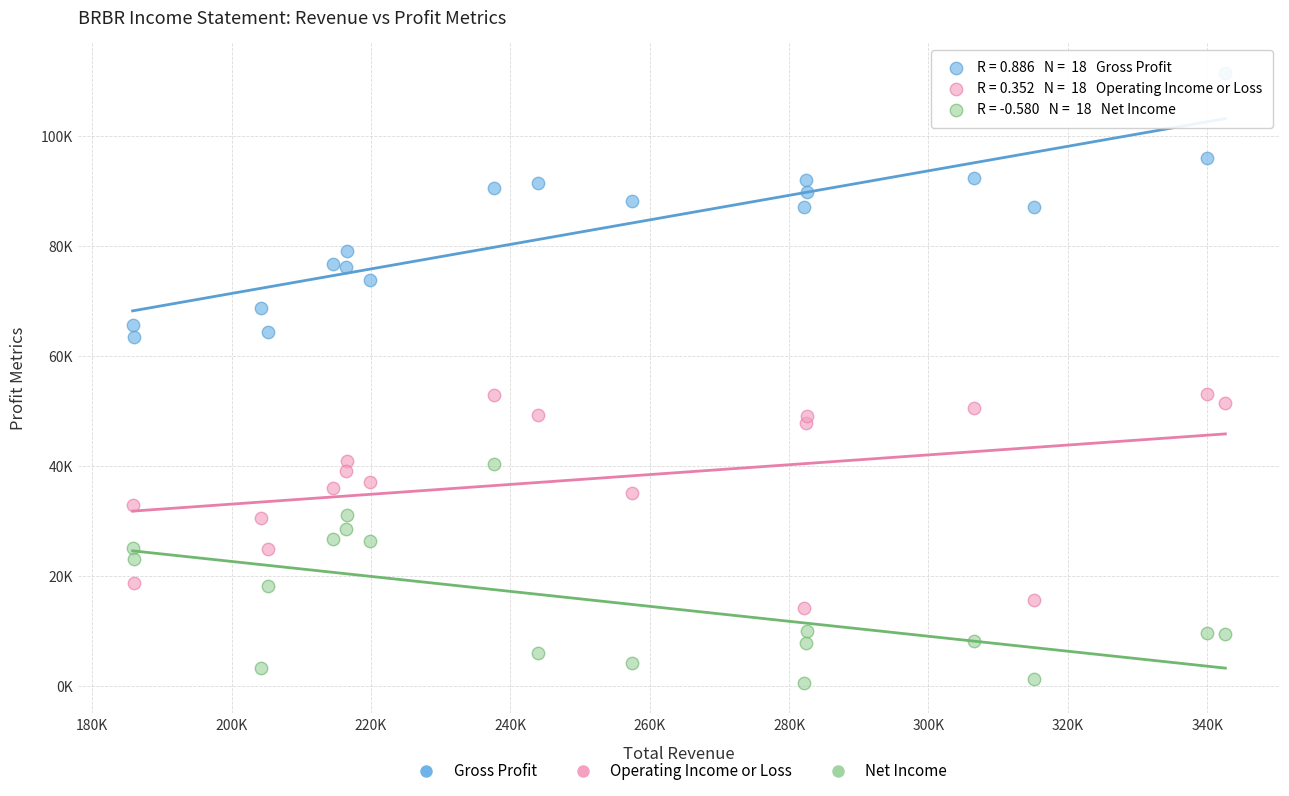

What are all the series names shown in the legend?

Gross Profit, Operating Income or Loss, Net Income